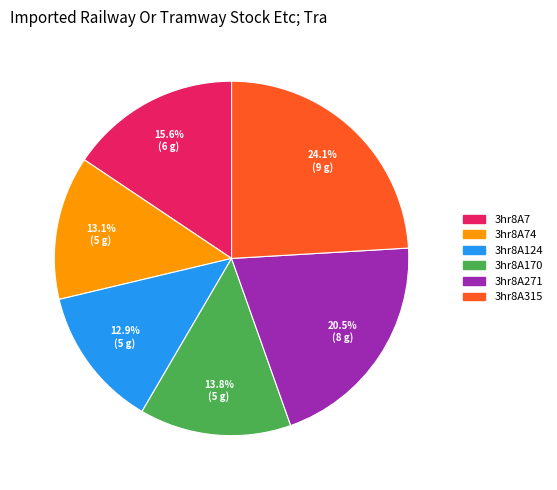

To the nearest percent, what portion does 3hr8A74 represent?

13%